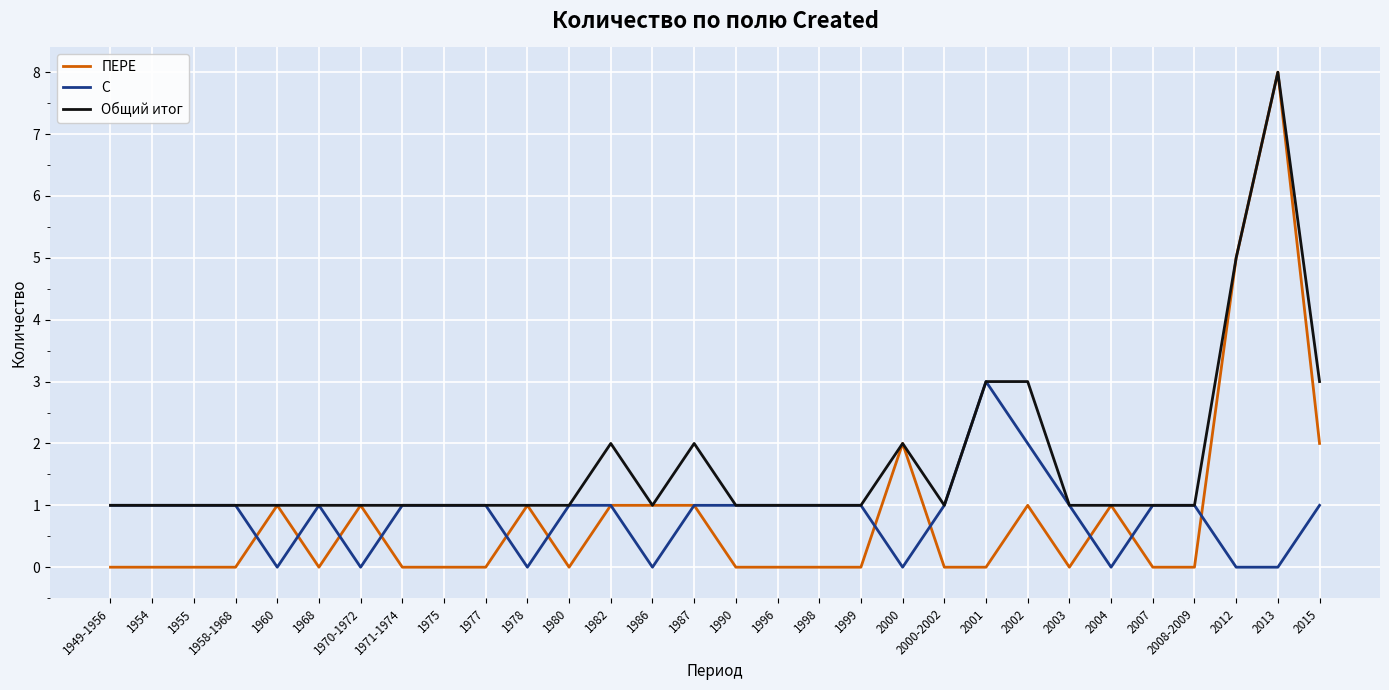

Which series has the largest total across all categories?

Общий итог